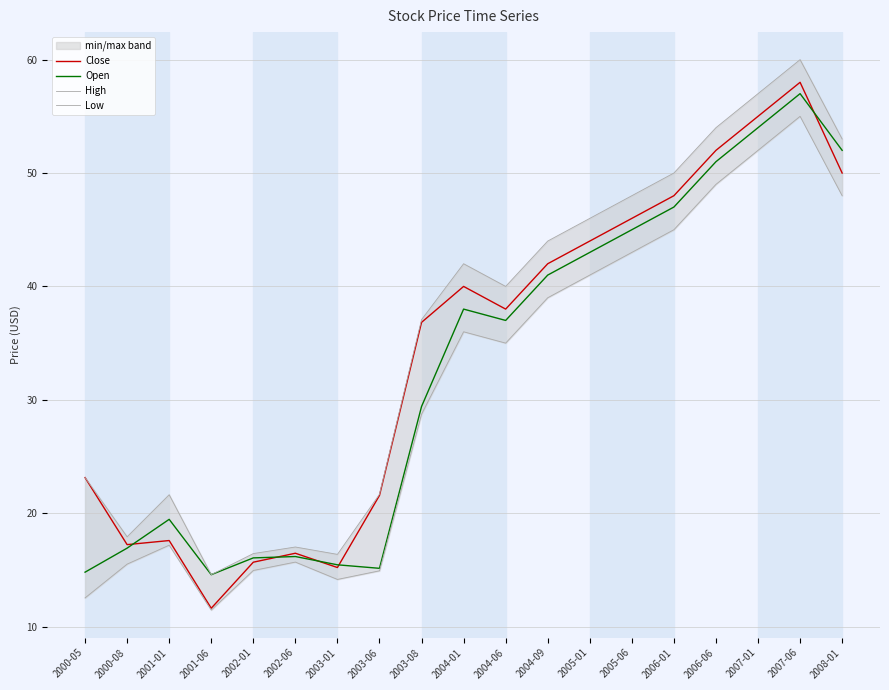

True or false: Low and High intersect in this chart.

False